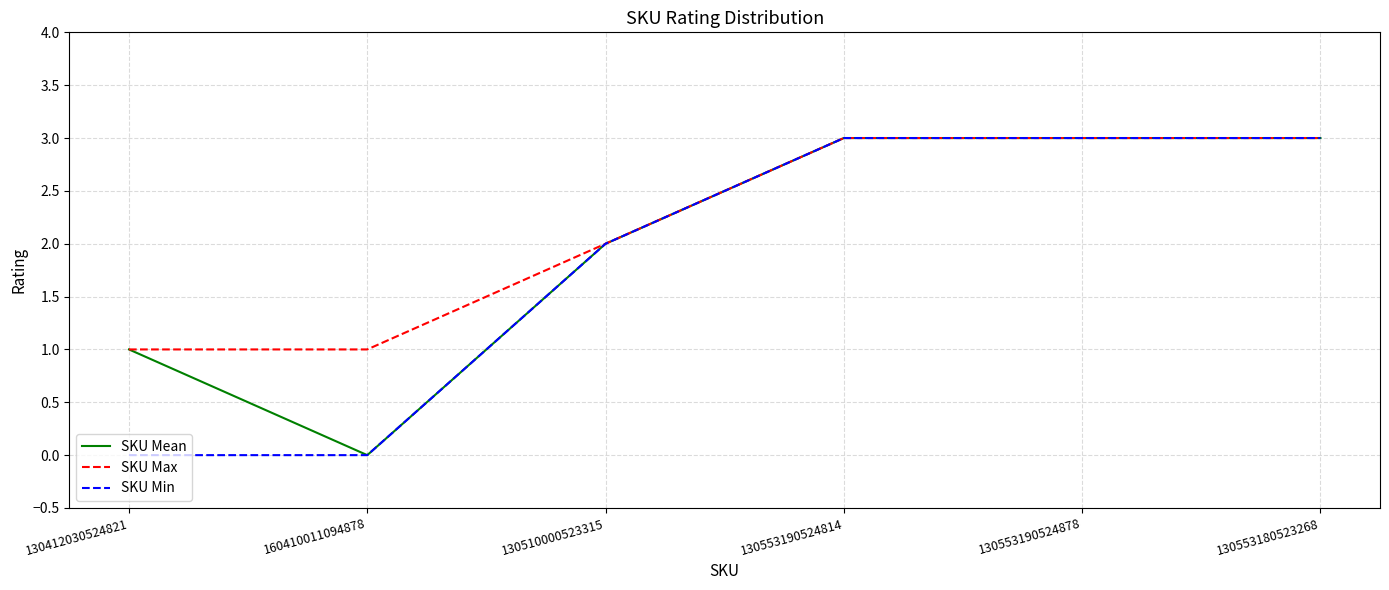

What is the total value across all series at 130553180523268?

9